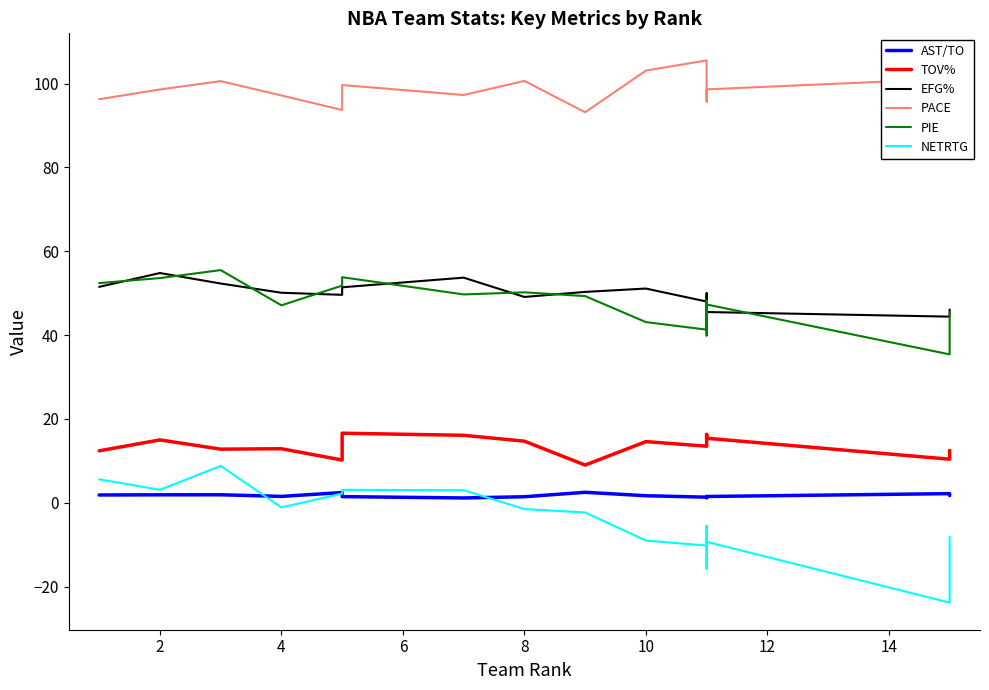

At how many categories does at least one series exceed 0?

16